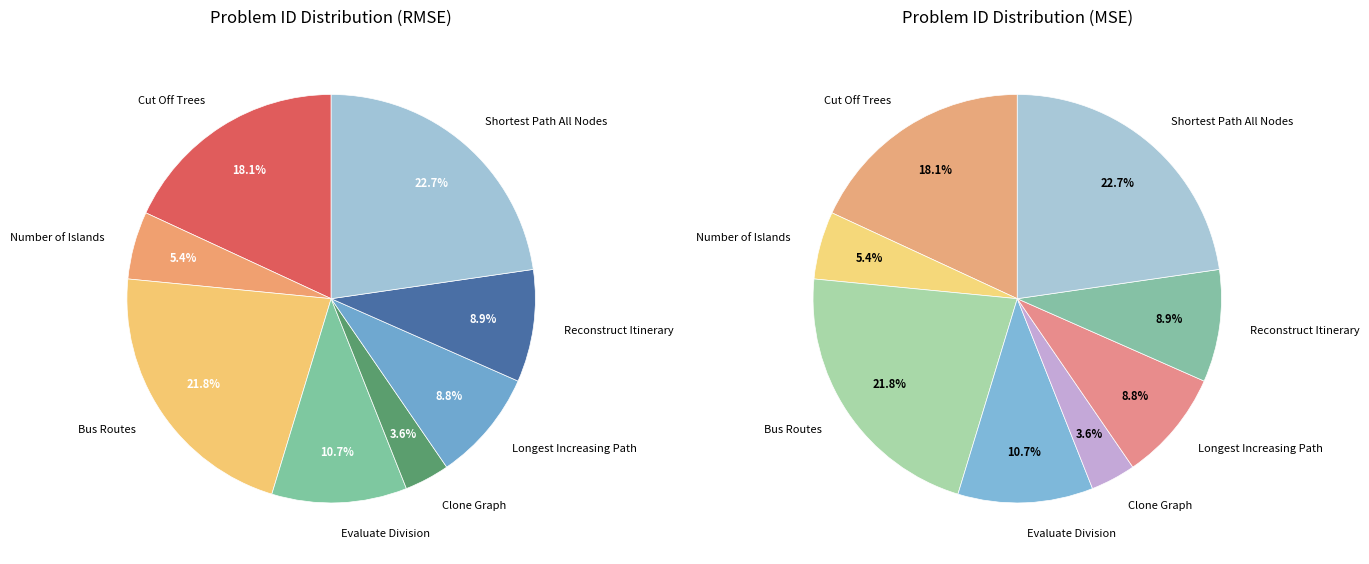

How much of the chart is everything except Number of Islands?

94.6%